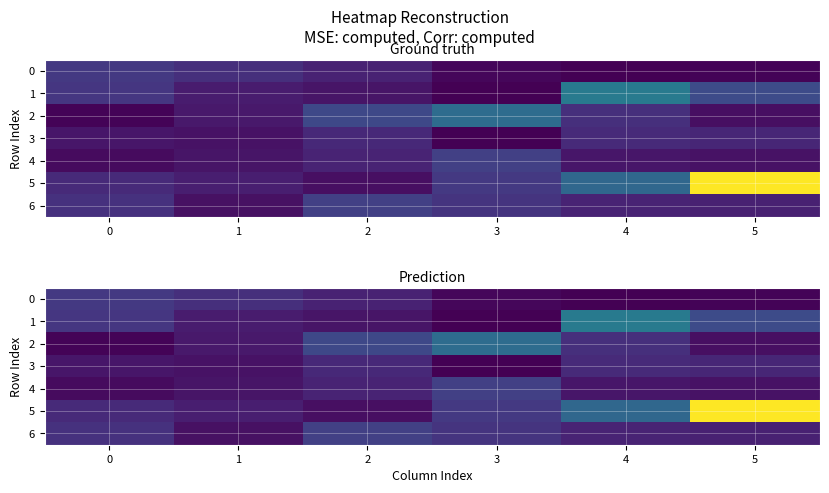

What is the difference between the second highest and minimum values in the 5 series?

42.7